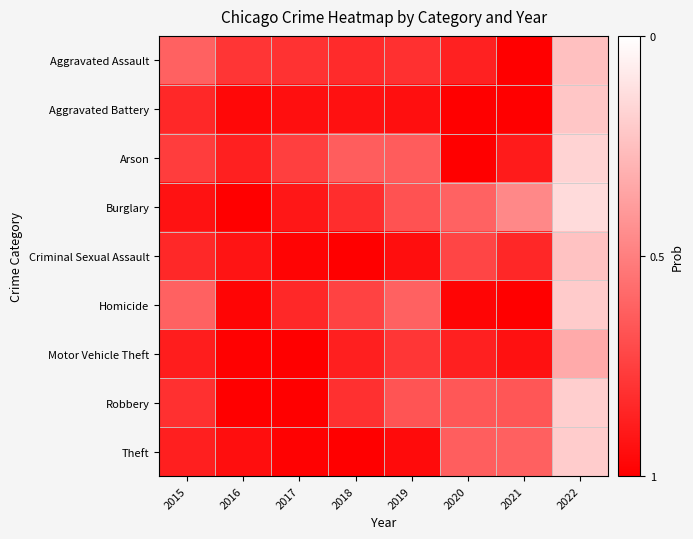

Reading right to left, transcribe all the data shown in this chart.

Aggravated Assault: 2022=0.2	2021=1.0	2020=0.9	2019=0.8	2018=0.8	2017=0.8	2016=0.8	2015=0.6
Aggravated Battery: 2022=0.2	2021=1.0	2020=1.0	2019=0.9	2018=0.9	2017=0.9	2016=1.0	2015=0.8
Arson: 2022=0.2	2021=0.9	2020=1.0	2019=0.6	2018=0.6	2017=0.8	2016=0.9	2015=0.8
Burglary: 2022=0.1	2021=0.5	2020=0.6	2019=0.7	2018=0.8	2017=0.9	2016=1.0	2015=0.9
Criminal Sexual Assault: 2022=0.2	2021=0.8	2020=0.7	2019=0.9	2018=1.0	2017=1.0	2016=0.9	2015=0.8
Homicide: 2022=0.2	2021=1.0	2020=1.0	2019=0.6	2018=0.7	2017=0.8	2016=1.0	2015=0.6
Motor Vehicle Theft: 2022=0.3	2021=0.9	2020=0.9	2019=0.8	2018=0.9	2017=1.0	2016=1.0	2015=0.9
Robbery: 2022=0.2	2021=0.7	2020=0.7	2019=0.7	2018=0.8	2017=1.0	2016=1.0	2015=0.8
Theft: 2022=0.2	2021=0.6	2020=0.6	2019=1.0	2018=1.0	2017=1.0	2016=0.9	2015=0.9